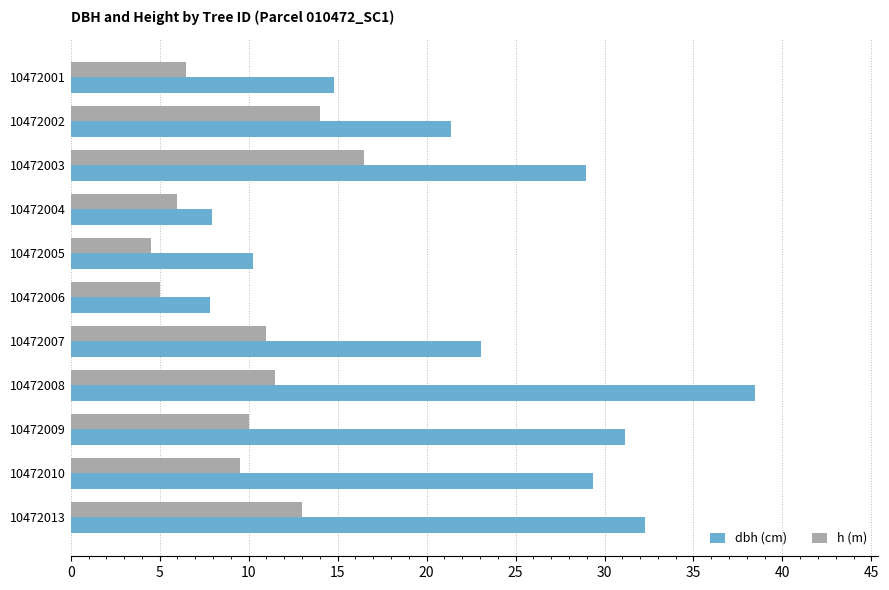

How many values in the dbh (cm) series exceed 23?

6